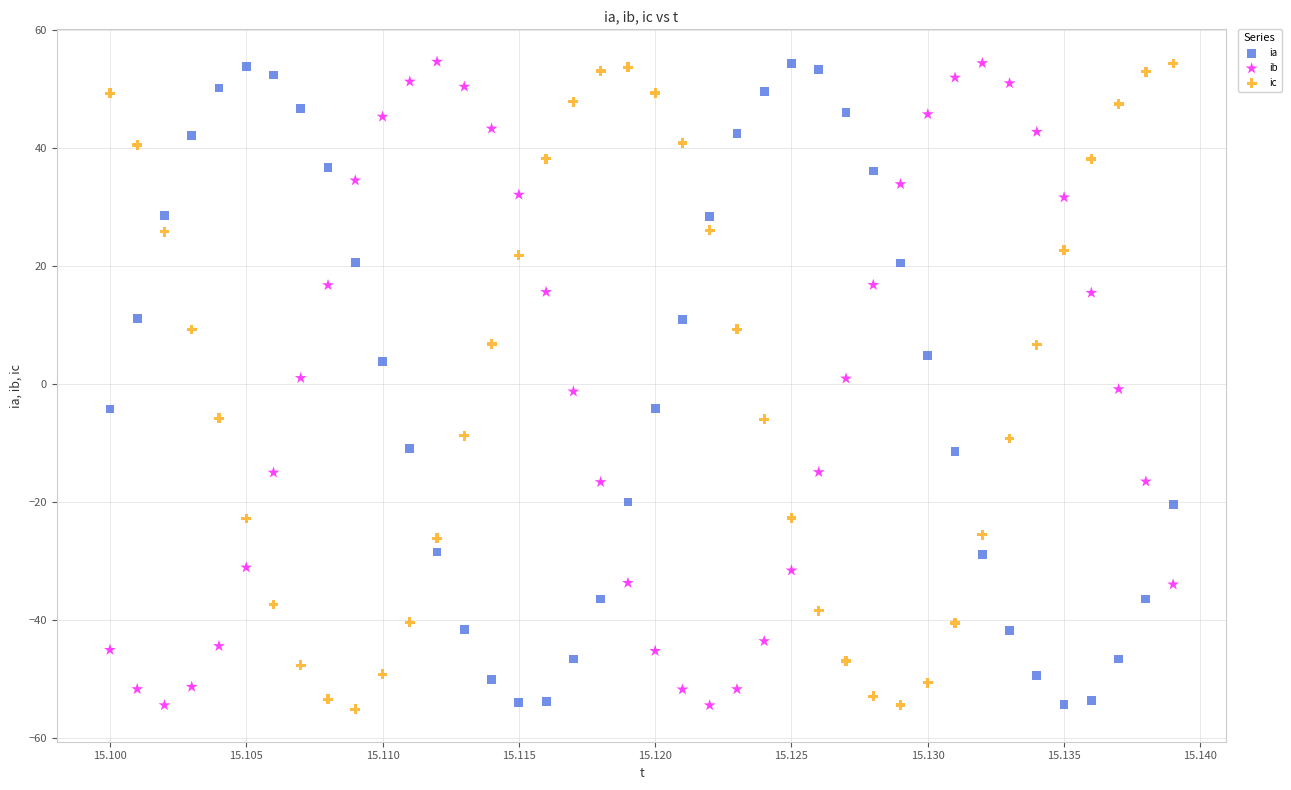

Across all data points, what is the range of Y values (max minus min)?

109.9